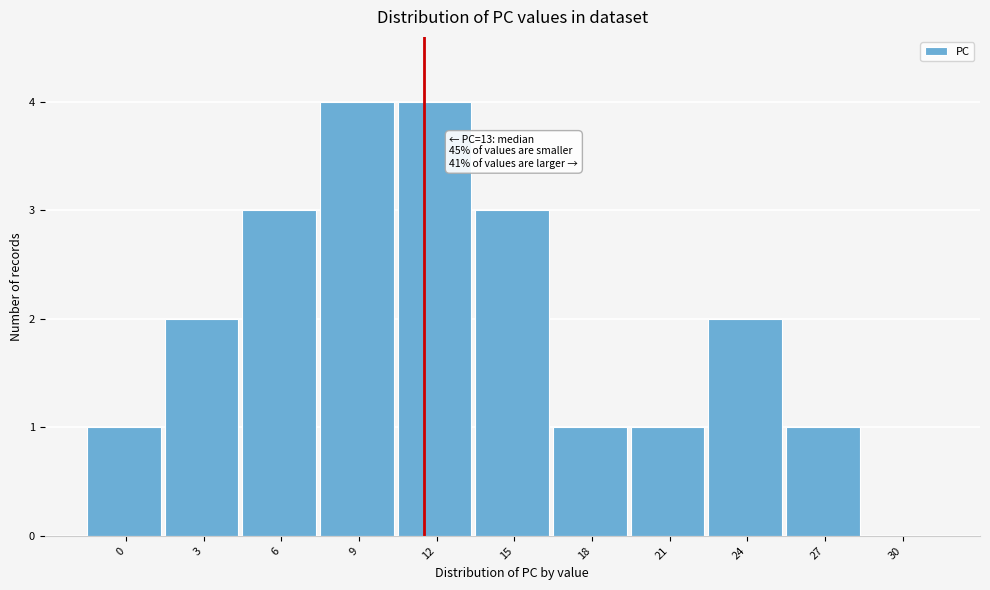

Reading left to right, extract all data points from this chart.

0=1	3=2	6=3	9=4	12=4	15=3	18=1	21=1	24=2	27=1	30=0